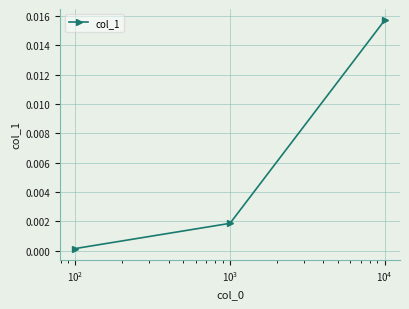

How many lines are shown in the chart?

1